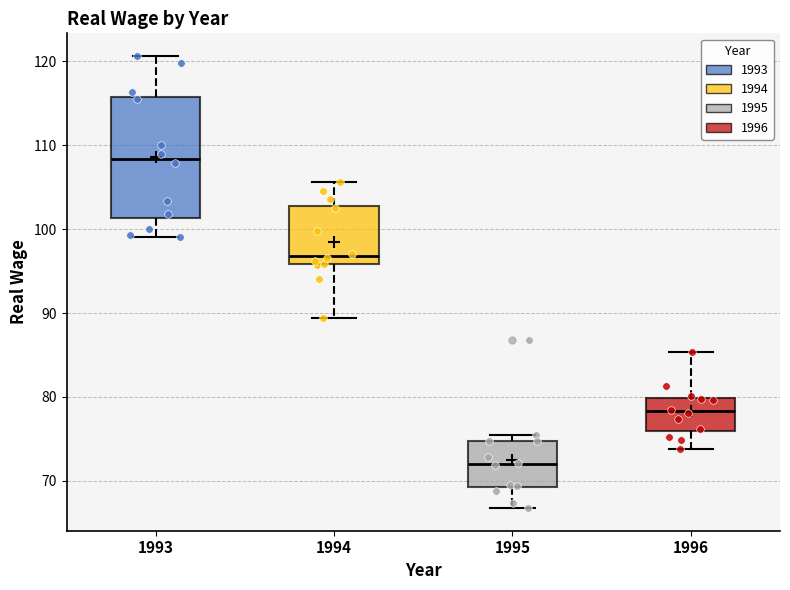

Where does the median line of the box at x = 1994 sit on the y-axis? The values are not printed on the chart, so give them approximately, as read against the axis.

97